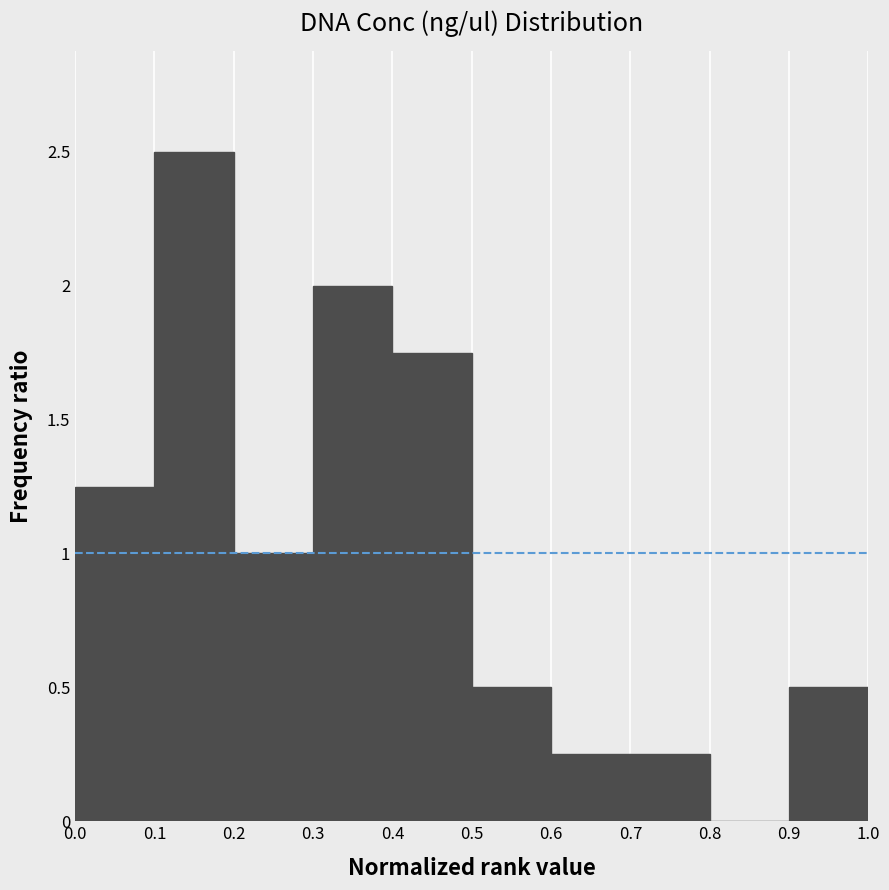

Which range on the x-axis has the tallest bar?

0.1 to 0.2